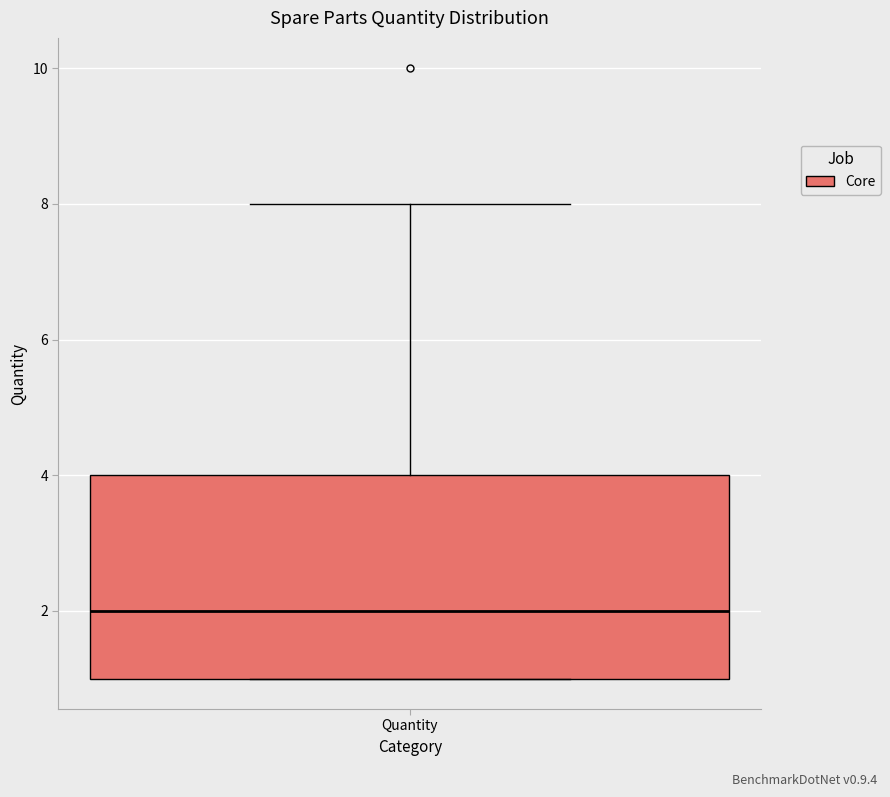

Read this box plot against the y-axis: the position of the median line, the range covered by the box, and the ends of both whiskers. The values are not printed on the chart, so give them approximately, as read against the axis.

median 2, box 1 to 4, whiskers 1 to 8